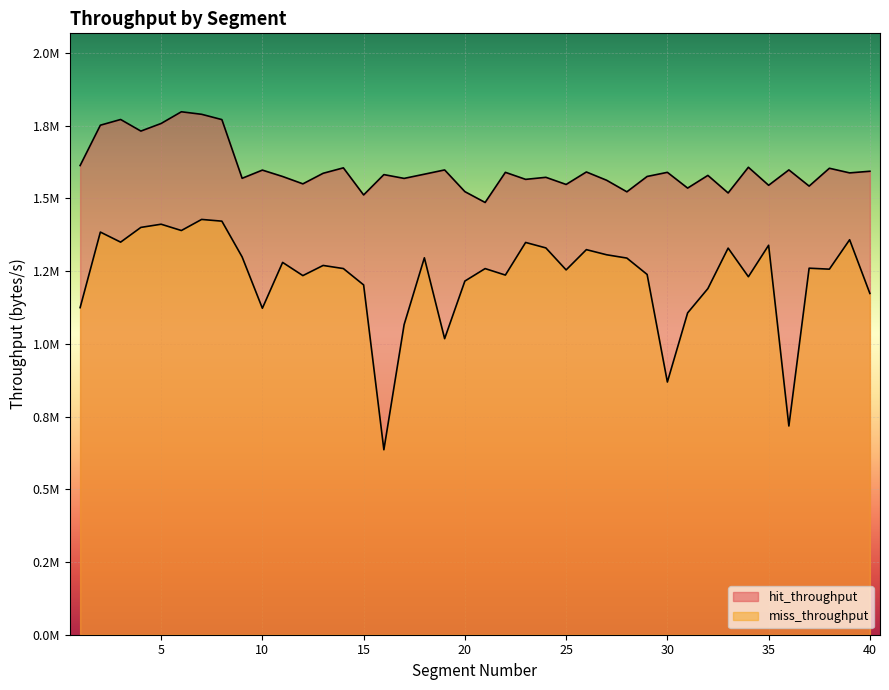

What are all the series names shown in the legend?

hit_throughput, miss_throughput